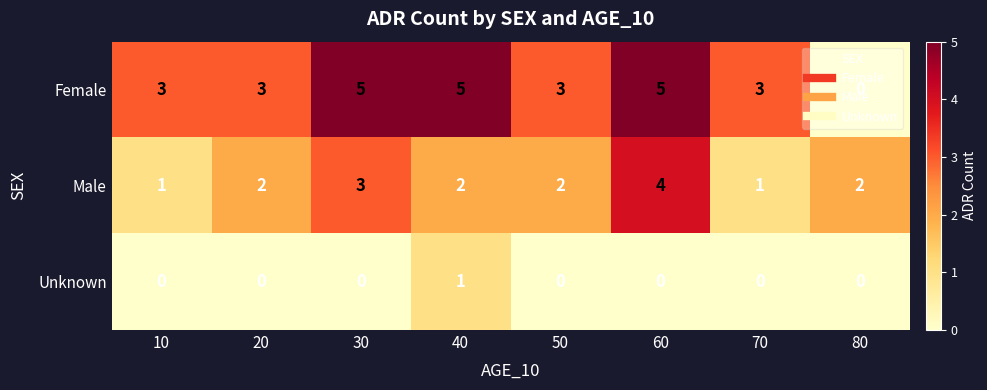

Which series has the largest total across all categories?

Female